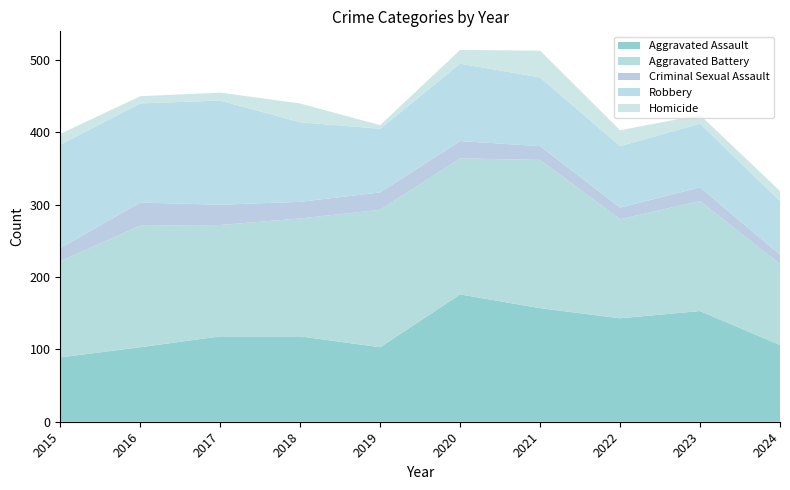

Reading left to right, extract all data points from this chart.

Aggravated Assault: 89	103	118	118	103	176	157	143	153	106
Aggravated Battery: 133	168	154	163	190	188	205	137	152	112
Criminal Sexual Assault: 18	32	28	23	24	24	19	16	19	13
Robbery: 143	137	144	110	88	107	95	85	88	74
Homicide: 15	10	11	26	5	19	37	22	12	14